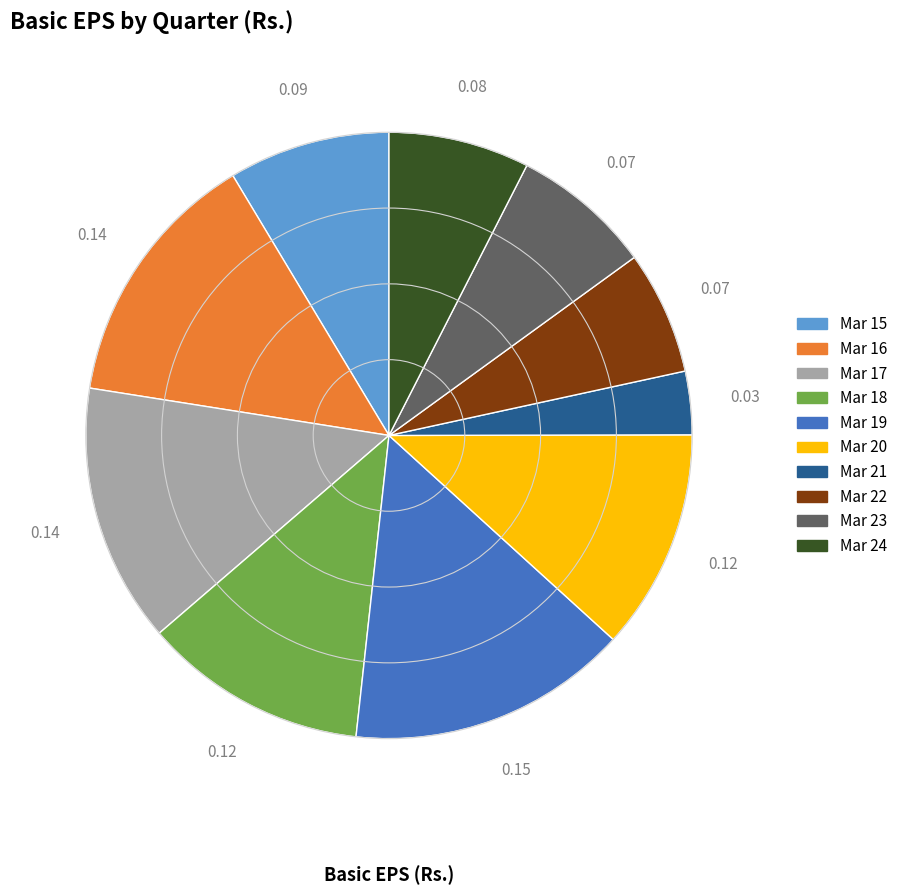

Is there a majority slice in this chart?

No